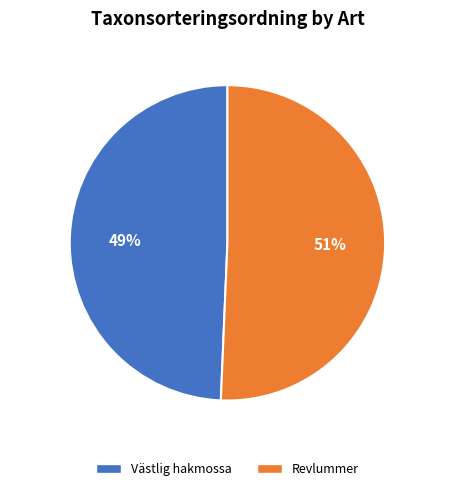

Which slice is the smallest?

Västlig hakmossa